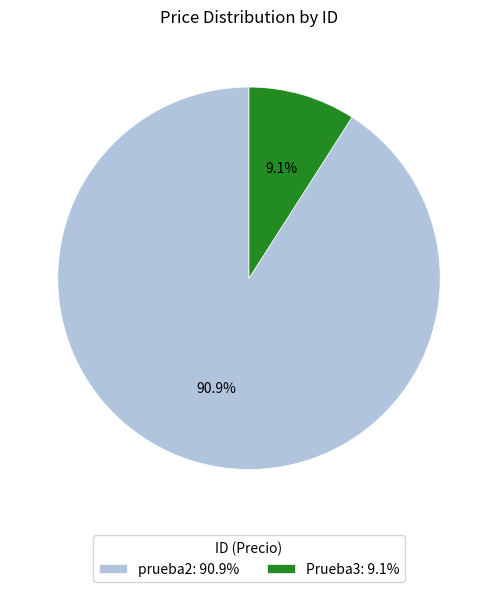

How many segments does this pie chart have?

2